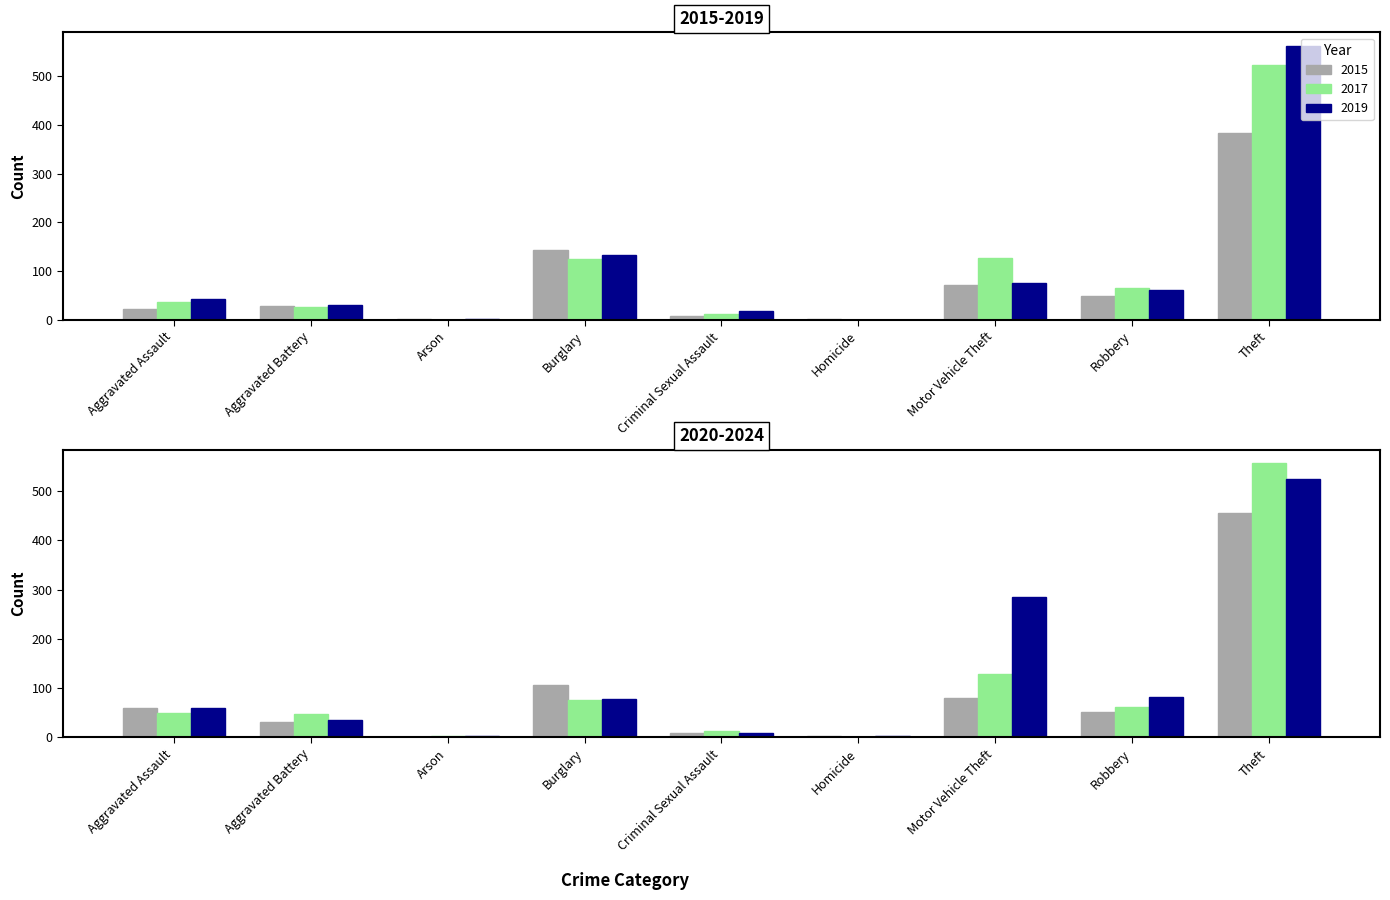

Which series has the widest spread of values?

2019